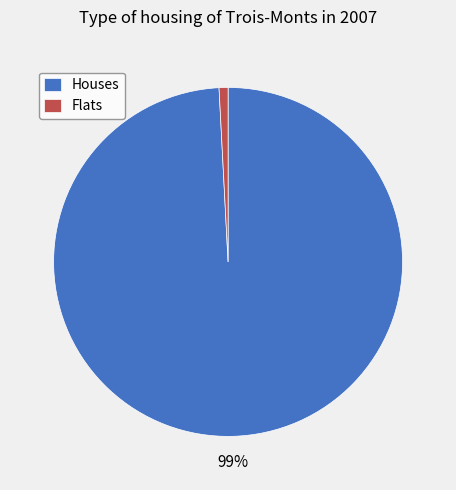

Count the number of slices in the pie.

2